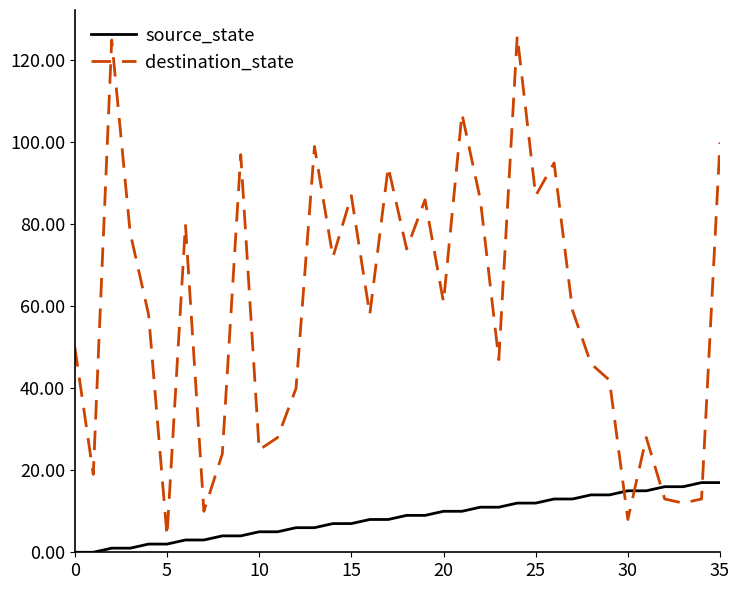

Which series has the widest spread of values?

destination_state